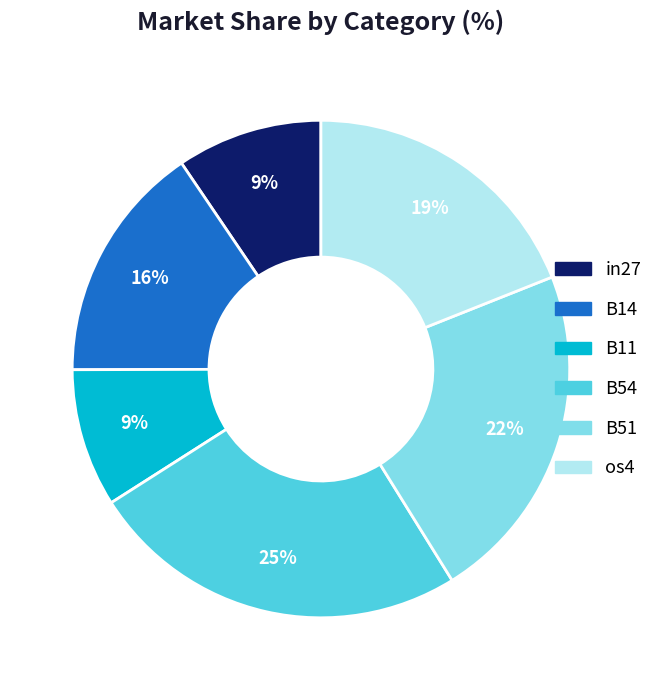

How many segments does this pie chart have?

6